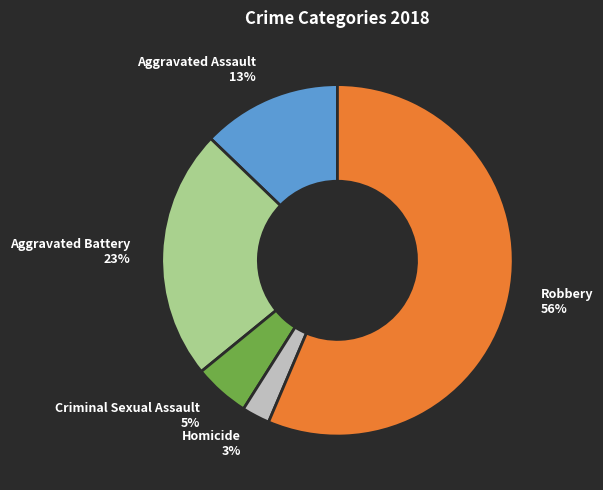

Is Homicide the majority of the pie?

No